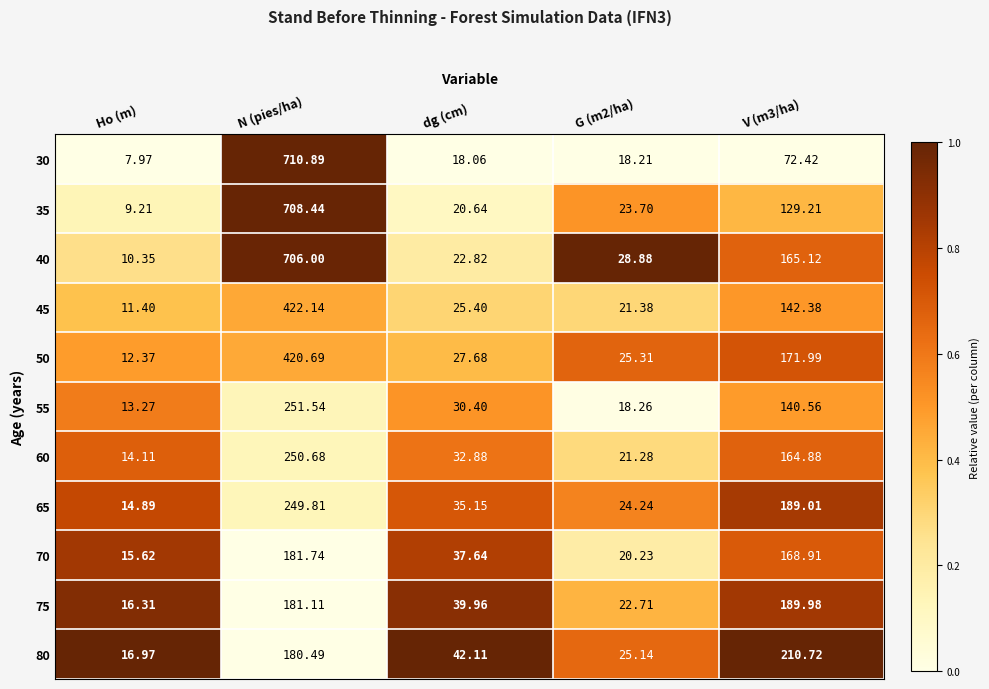

What is the maximum value shown in the chart?

710.9